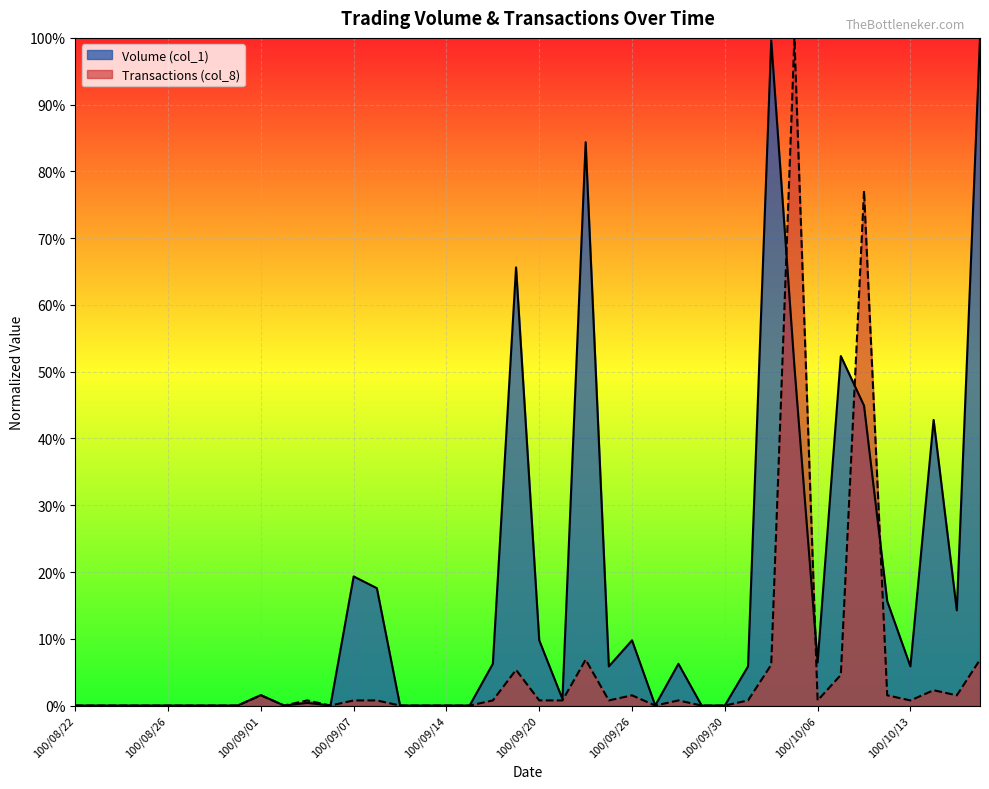

List the series in order of their peak value, lowest first.

Volume (col_1), Transactions (col_8)